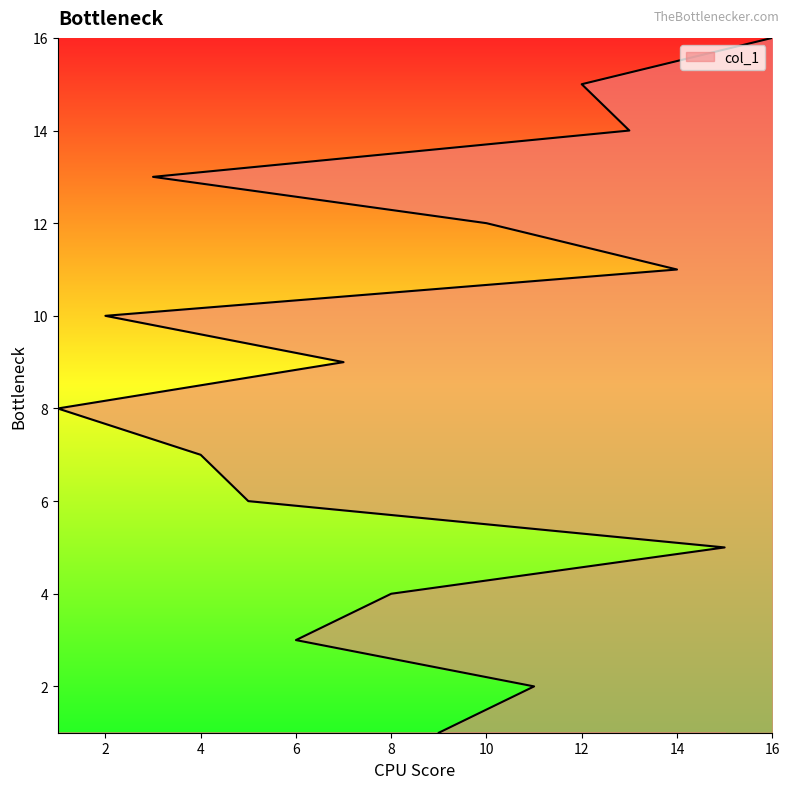

True or false: there are more than 0 points higher than both neighbors.

False